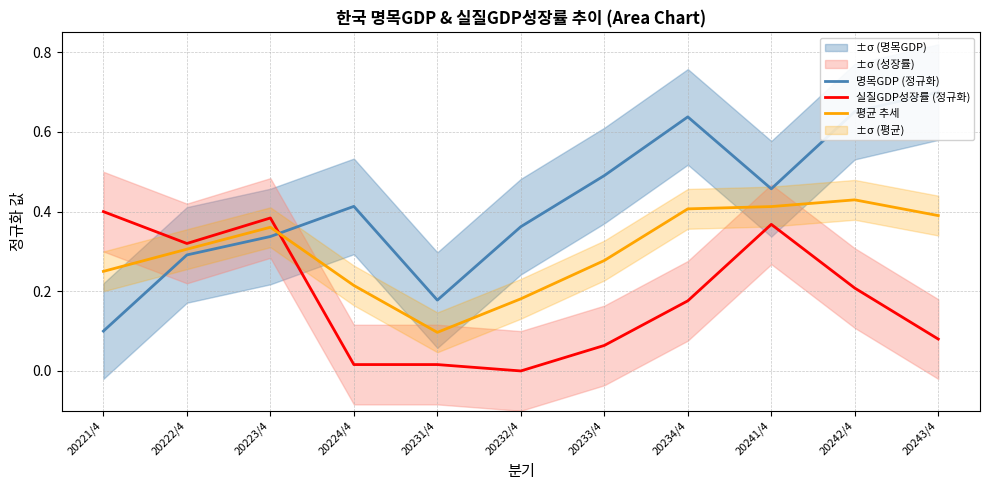

Between 20222/4 and 20233/4, which series saw the biggest shift?

실질GDP성장률 (정규화)